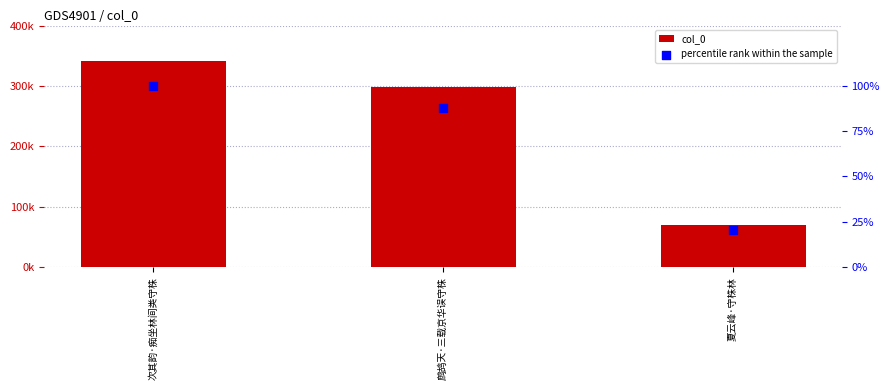

What is the total value across all series at 次其韵·痴坐林间类守株?

341841.0